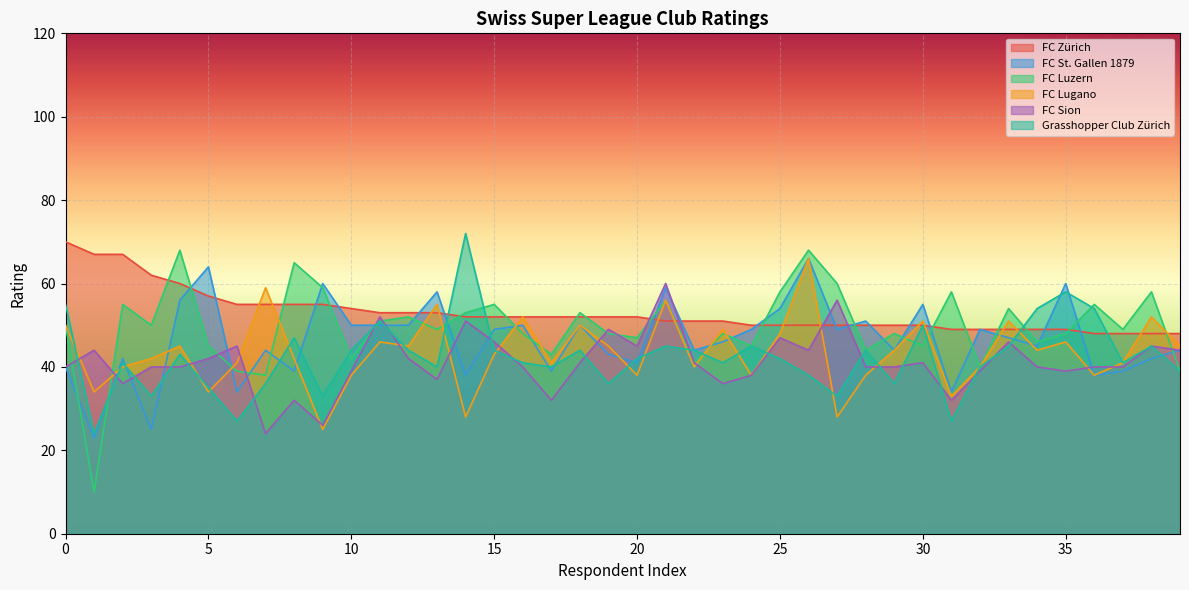

True or false: FC Zürich has a value of 70 at 0.

True